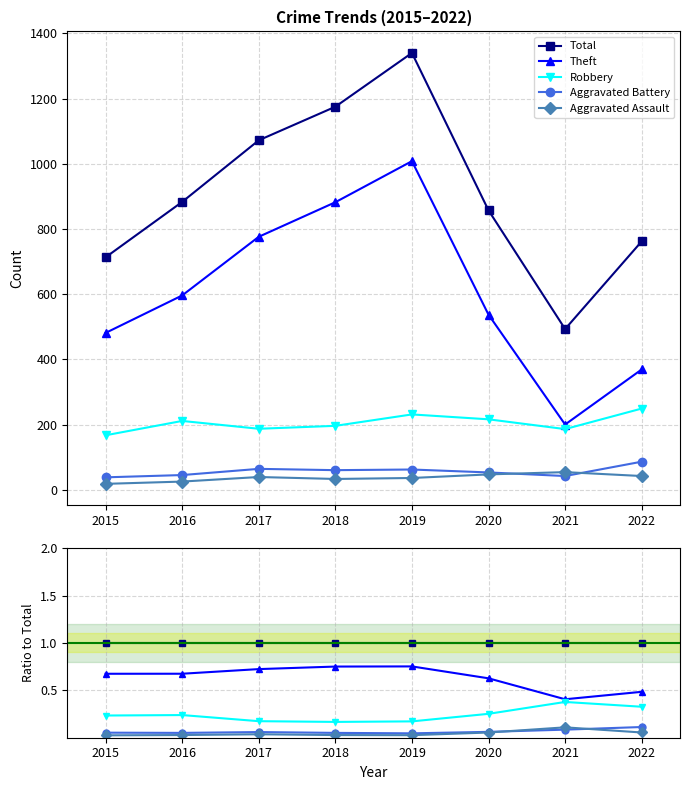

What is the value of the Robbery point at the 2nd from the left?

0.2